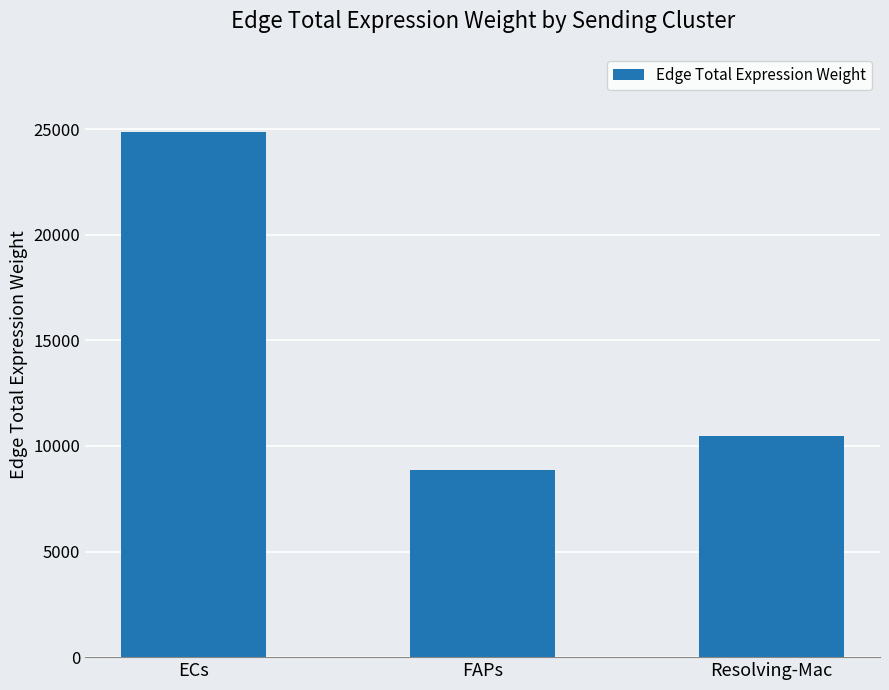

What is the sum of the values at ECs and Resolving-Mac?

35349.0